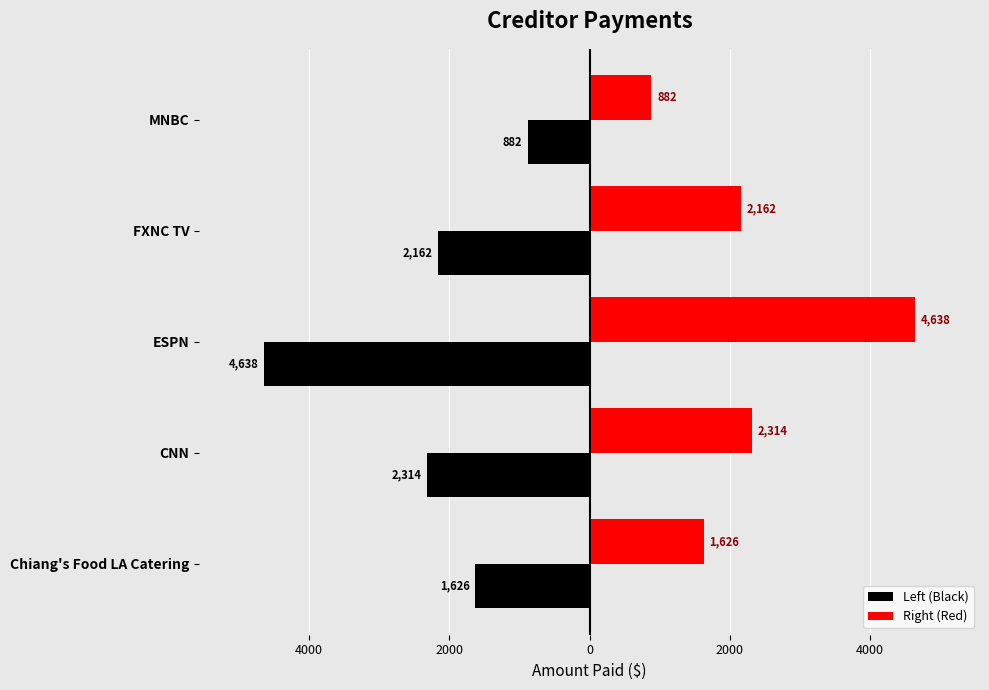

List the series in order of their overall mean, lowest first.

Left (Black), Right (Red)